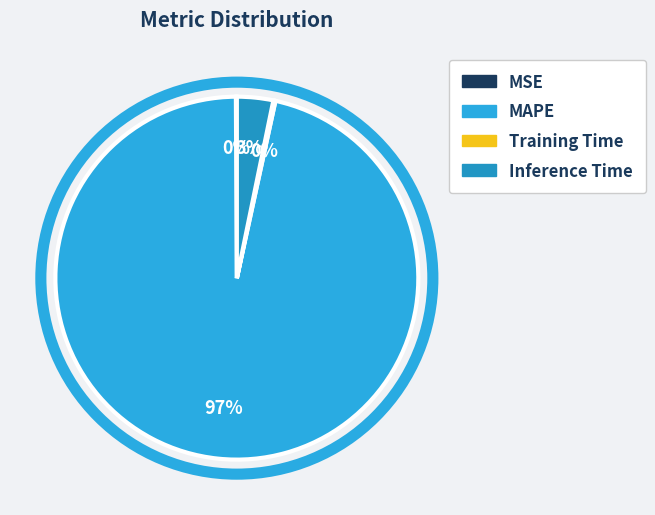

The Training Time slice represents 11% of the pie. True or false?

False